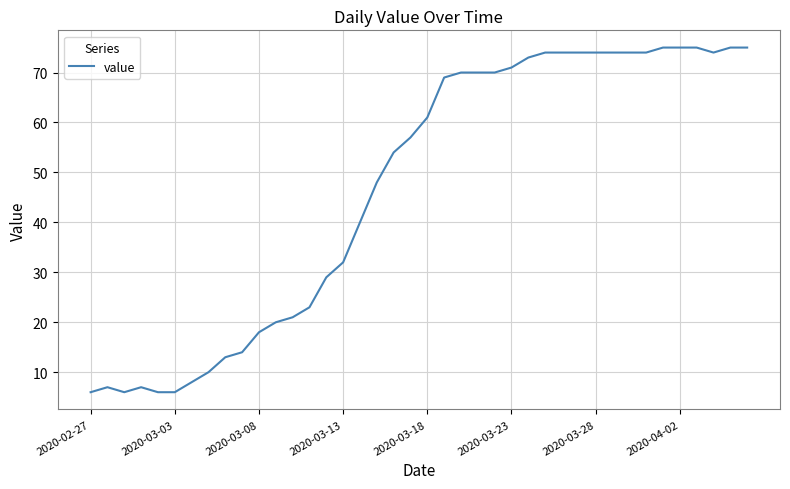

What is the difference between the maximum and second lowest values?

69